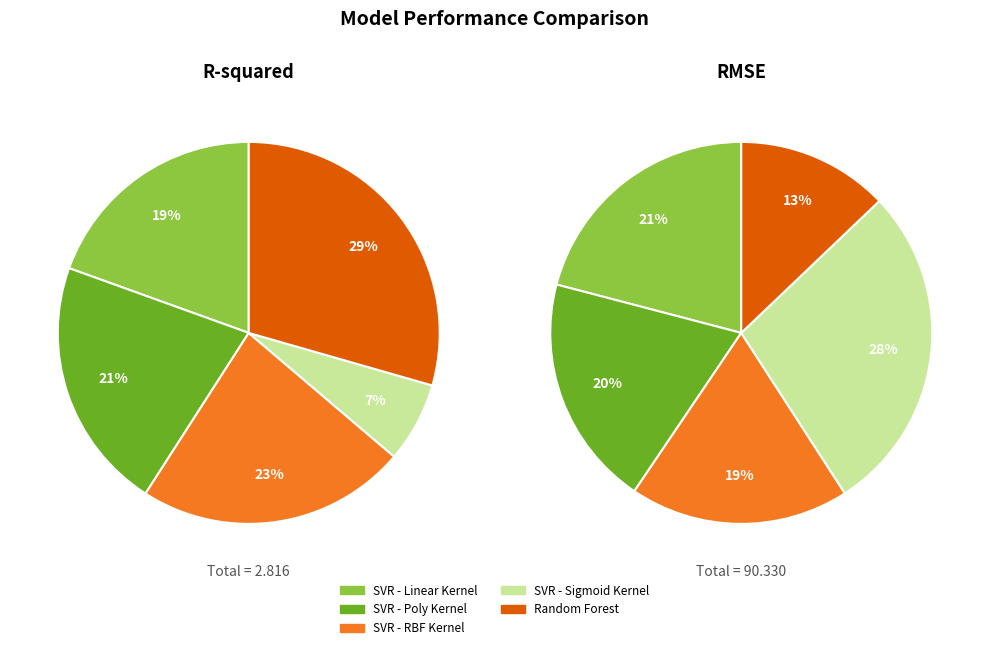

The SVR - Poly Kernel slice represents 36% of the pie. True or false?

False